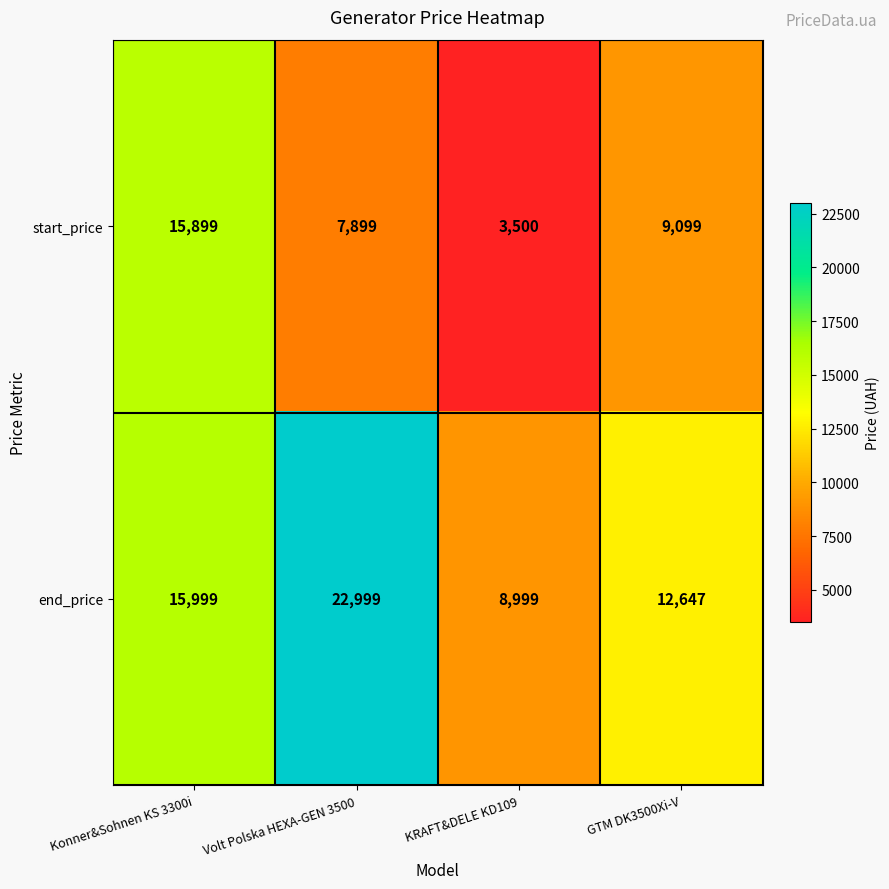

At which category is the sum across all series the highest?

Konner&Sohnen KS 3300i